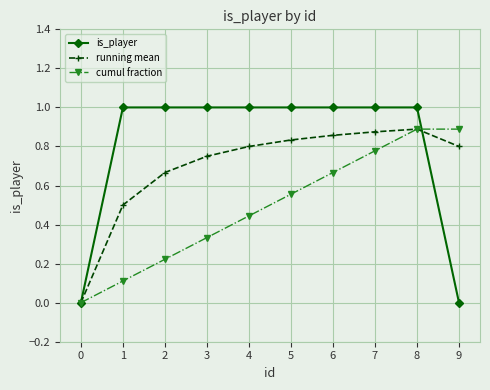

After their last crossing, which series has the higher values: cumul fraction or is_player?

cumul fraction